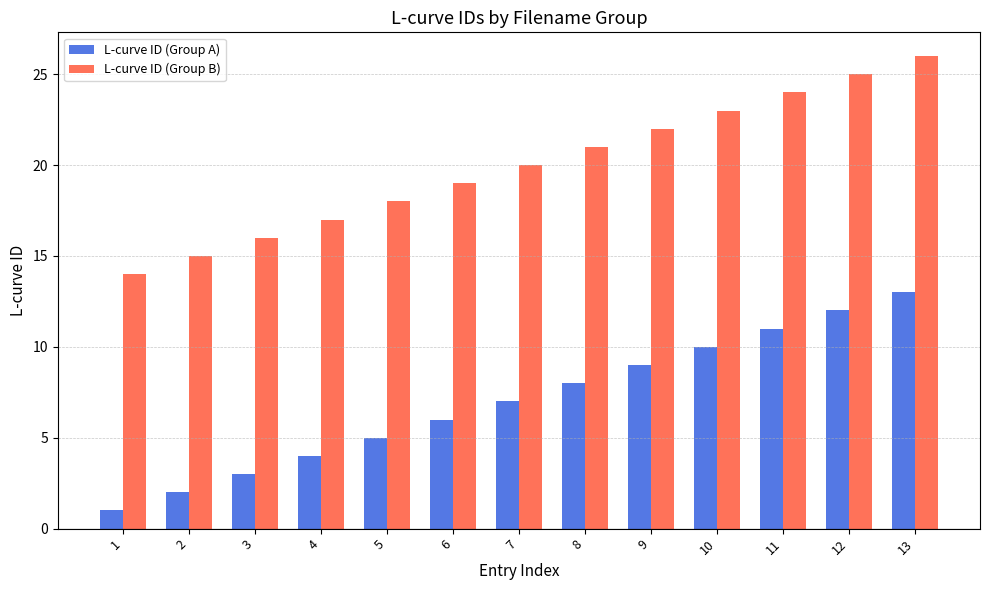

What is the maximum value shown in the chart?

26